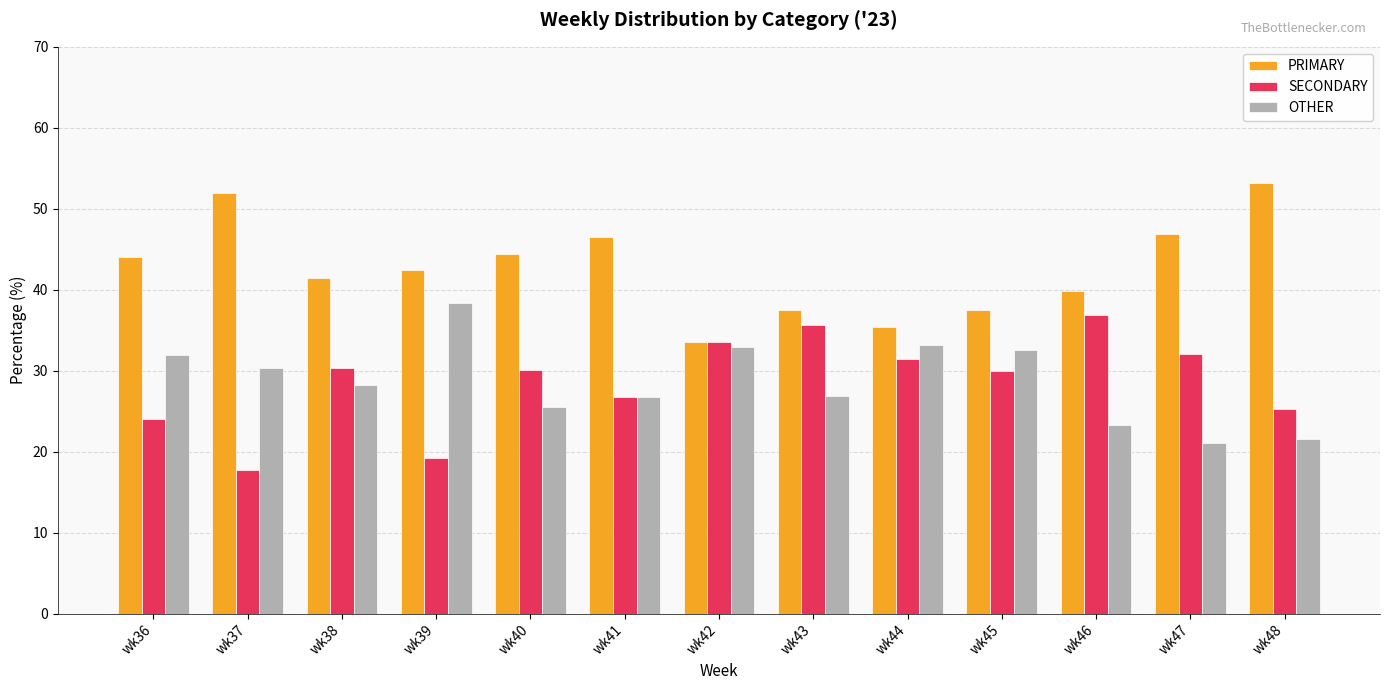

Rank the series at wk43 from highest to lowest value.

PRIMARY, SECONDARY, OTHER